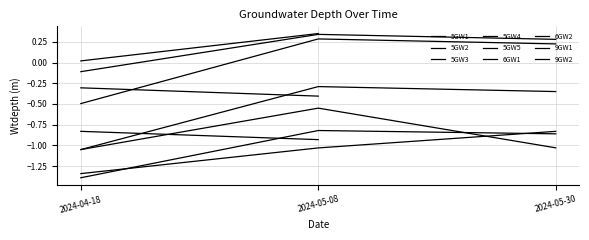

What is the value of the 5GW2 point at the 1st from the left?

-1.1